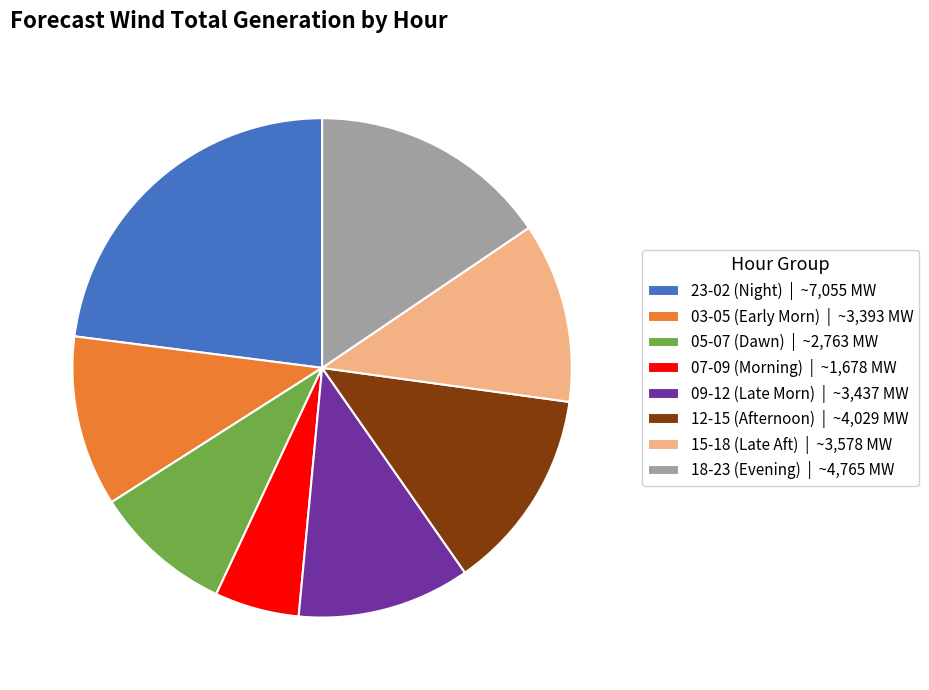

Is there any slice that represents more than half of the pie?

No